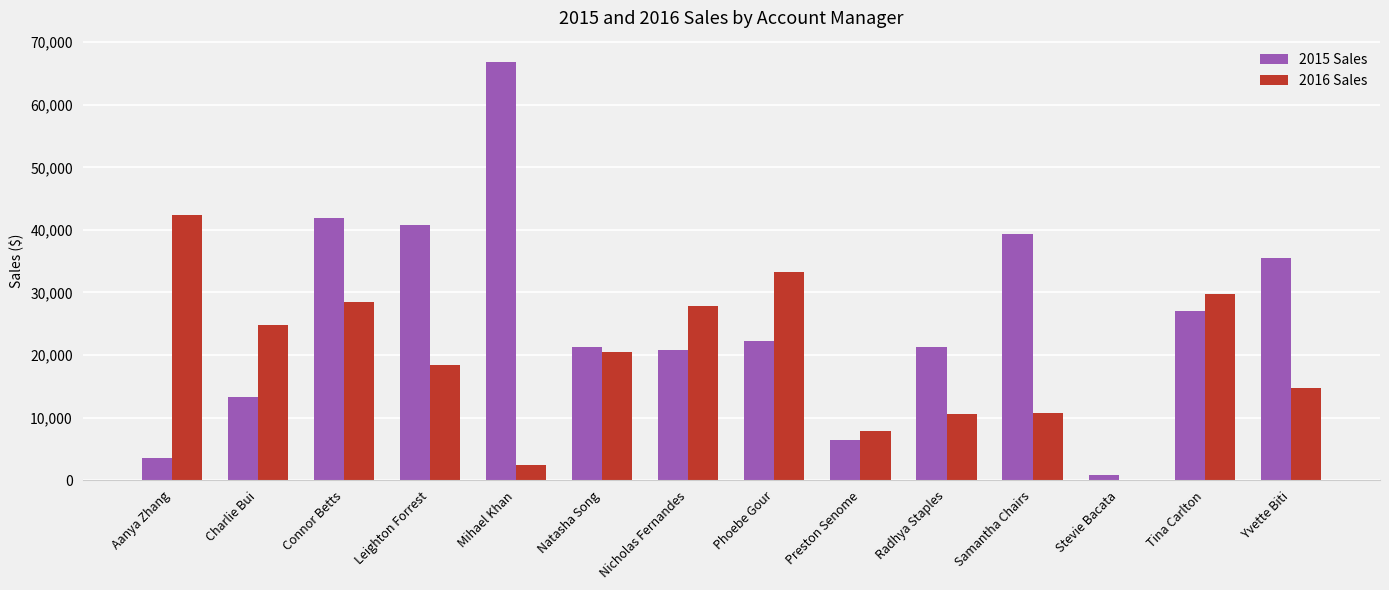

How many data points in 2015 Sales are above 22189?

7